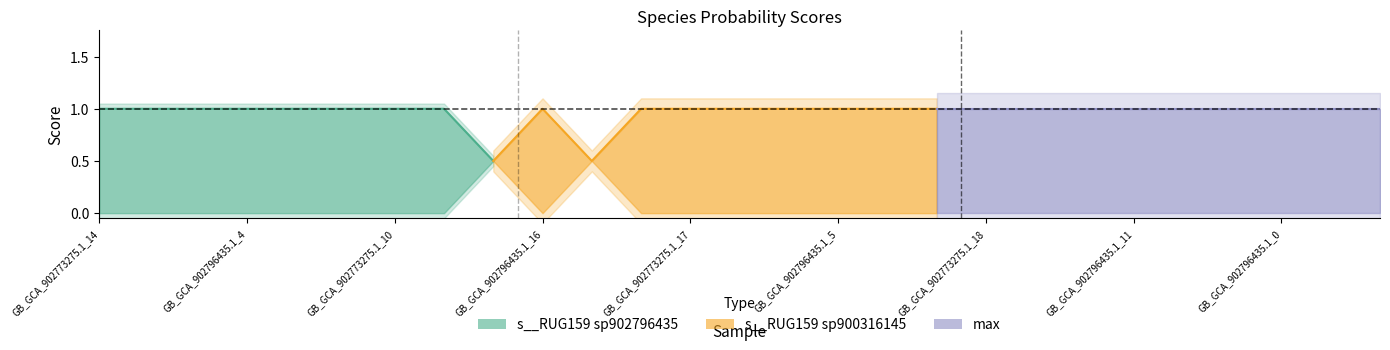

What is the label of the 3rd point from the right?

GB_GCA_902796435.1_0.fasta